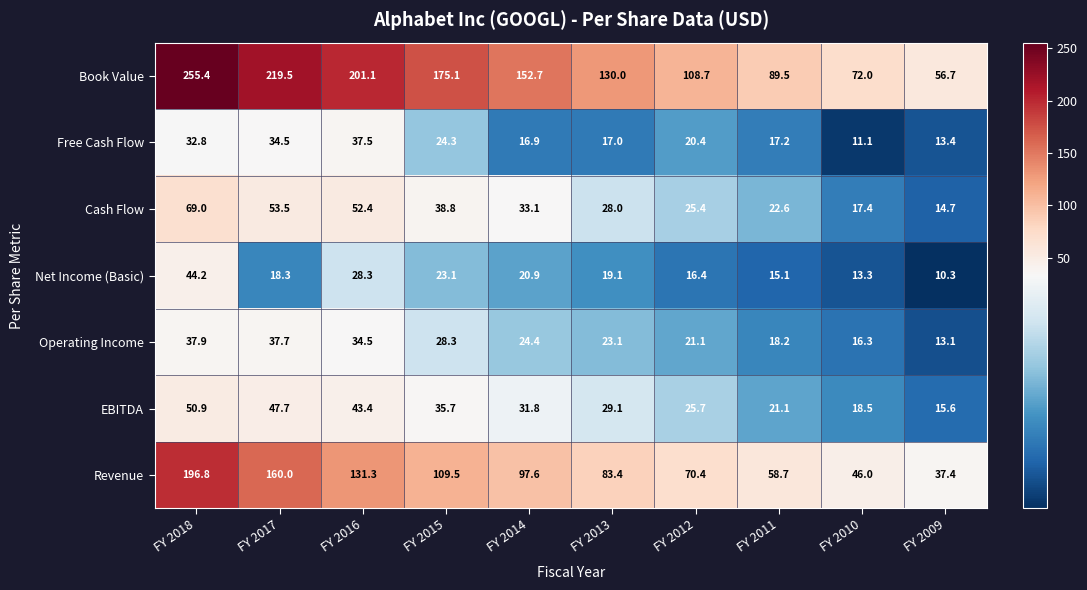

Between FY 2016 and FY 2014, which series saw the biggest shift?

Book Value